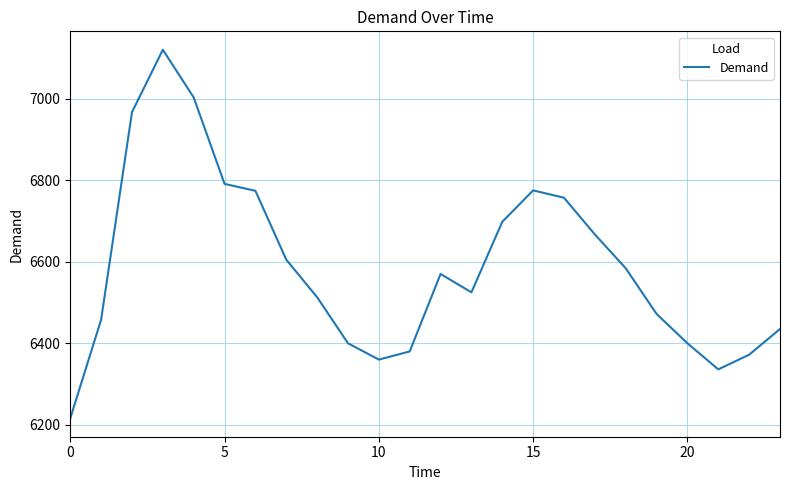

What is the difference between the maximum and minimum values?

904